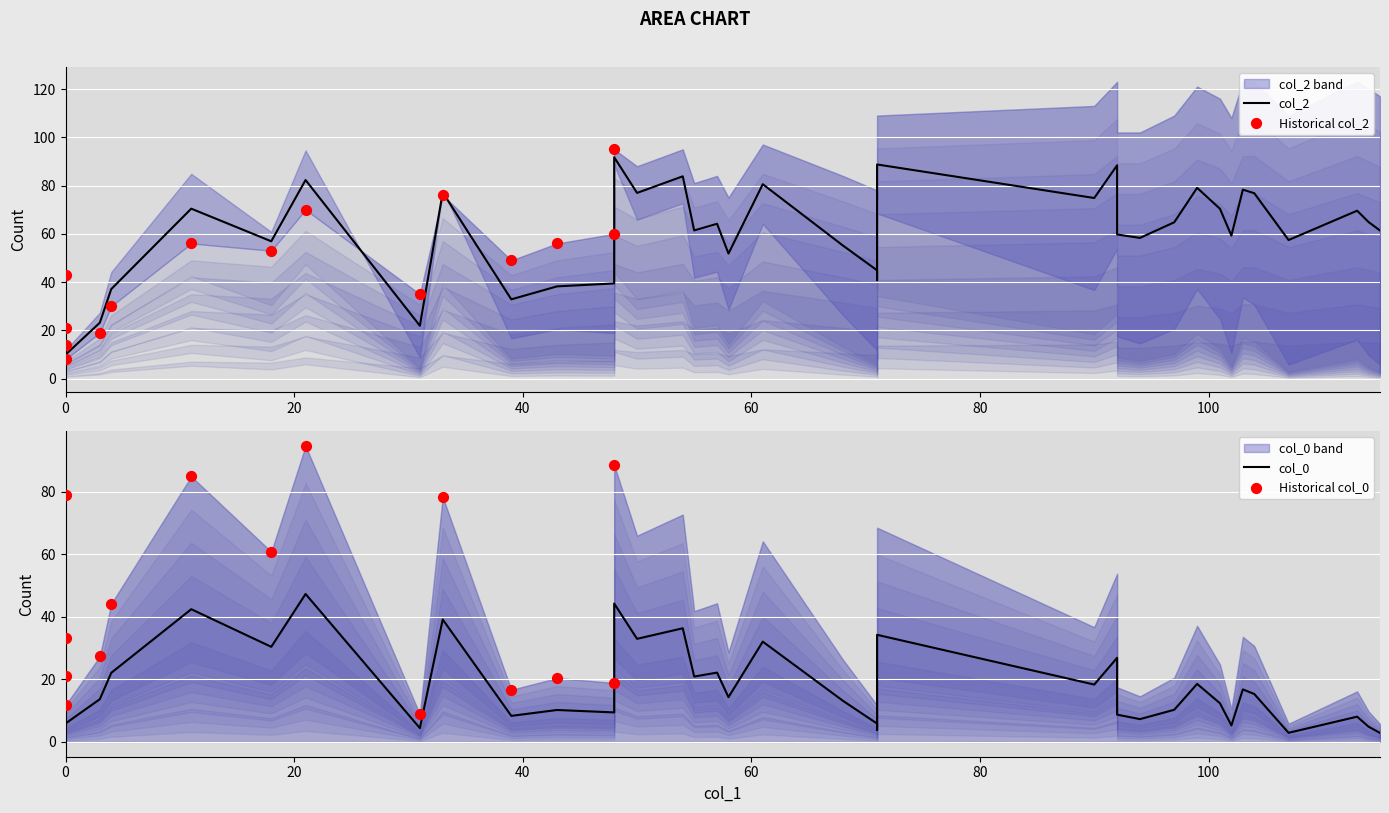

Which series has the largest total across all categories?

col_2